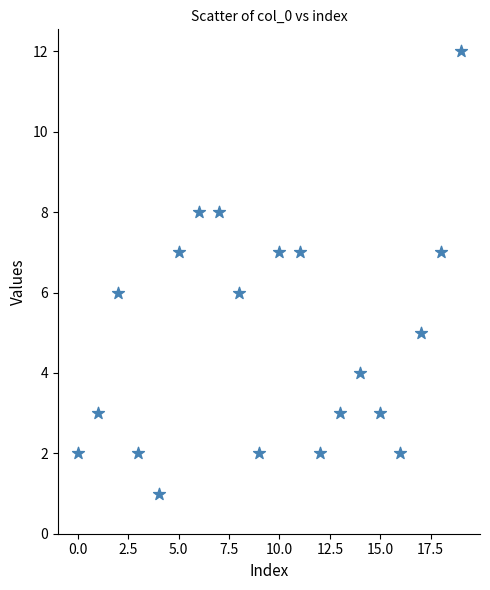

What is the range of Y values (max minus min)?

11